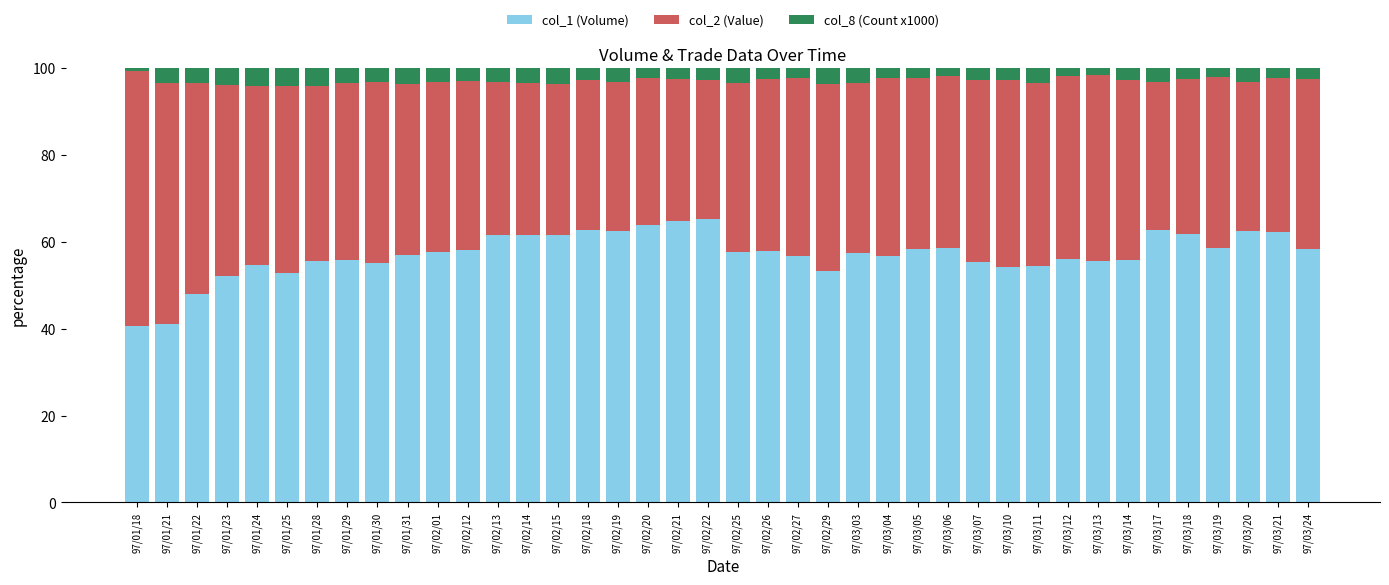

What is the total value across all series at 97/03/19?

100.0